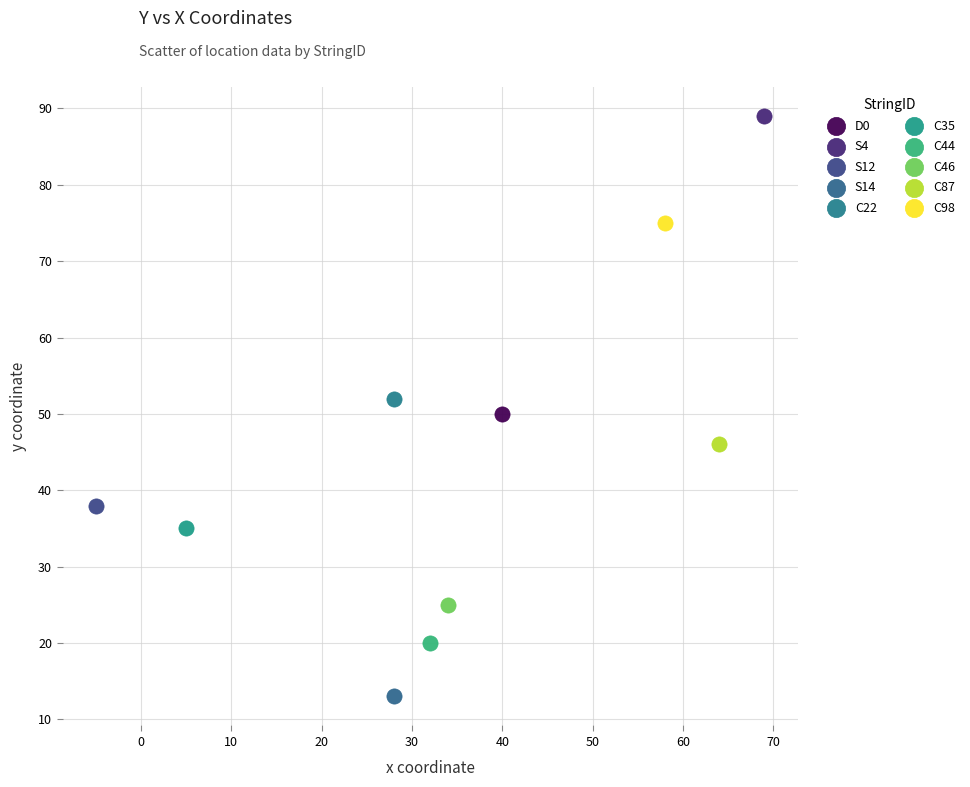

Which series contains the highest Y value?

S4